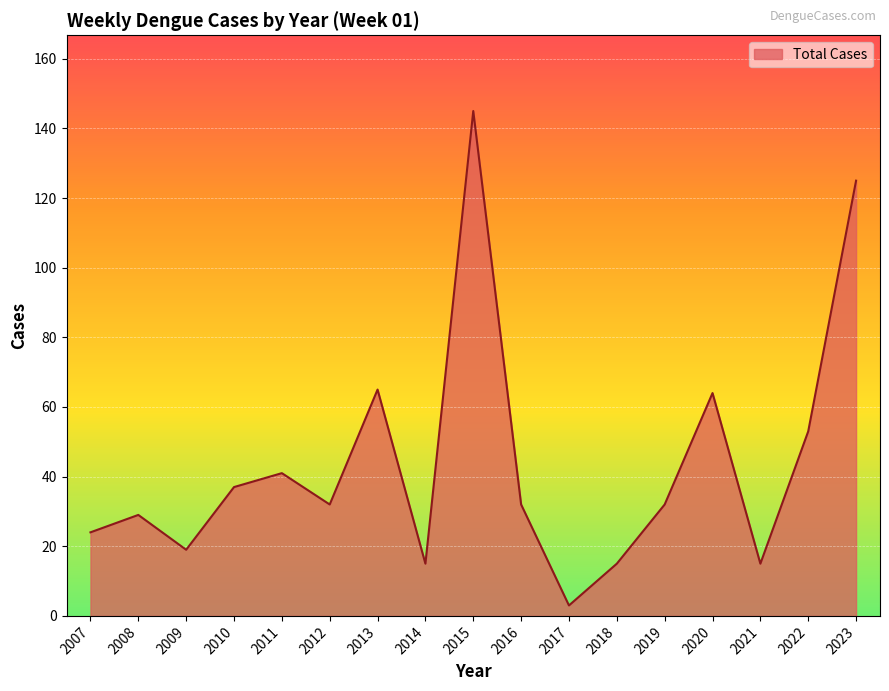

How many lines are shown in the chart?

1